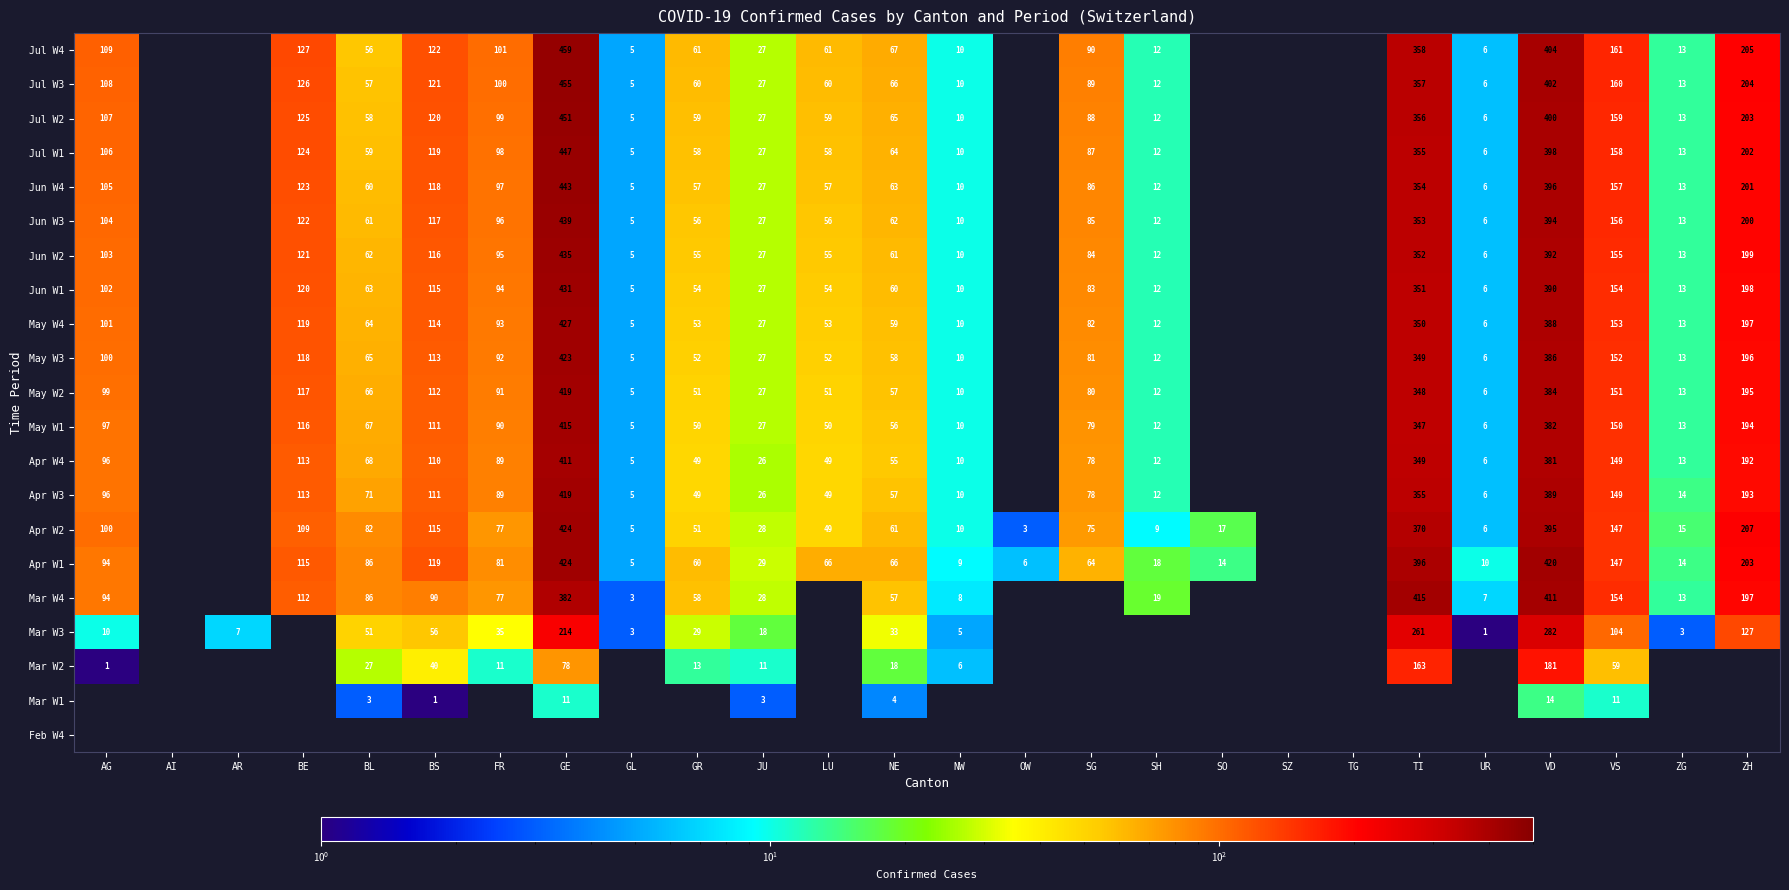

Is the value of Jun W2 at BS greater than the value of Jun W1 at GL?

Yes